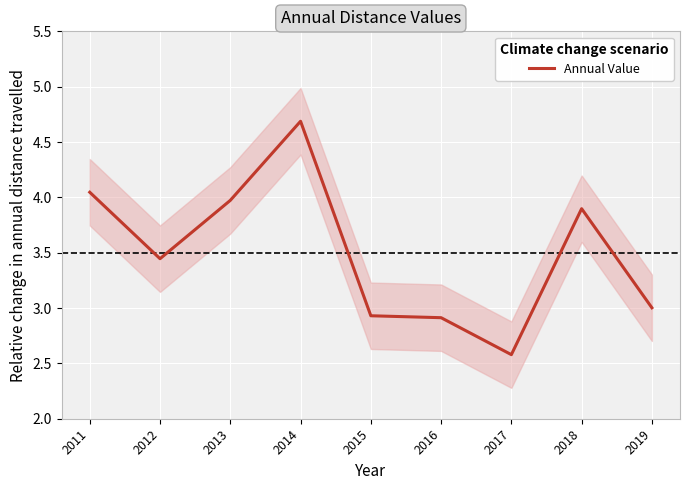

The chart shows a value of 3.4 at 2012. True or false?

True